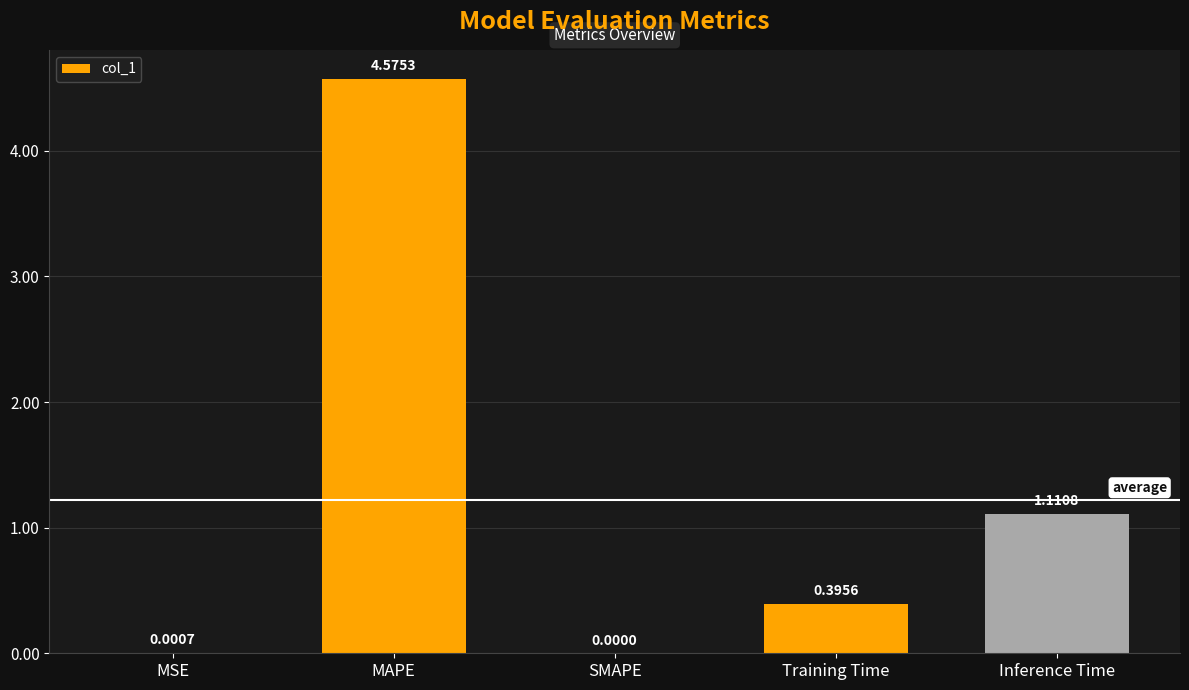

At which label is the value closest to 2?

Inference Time